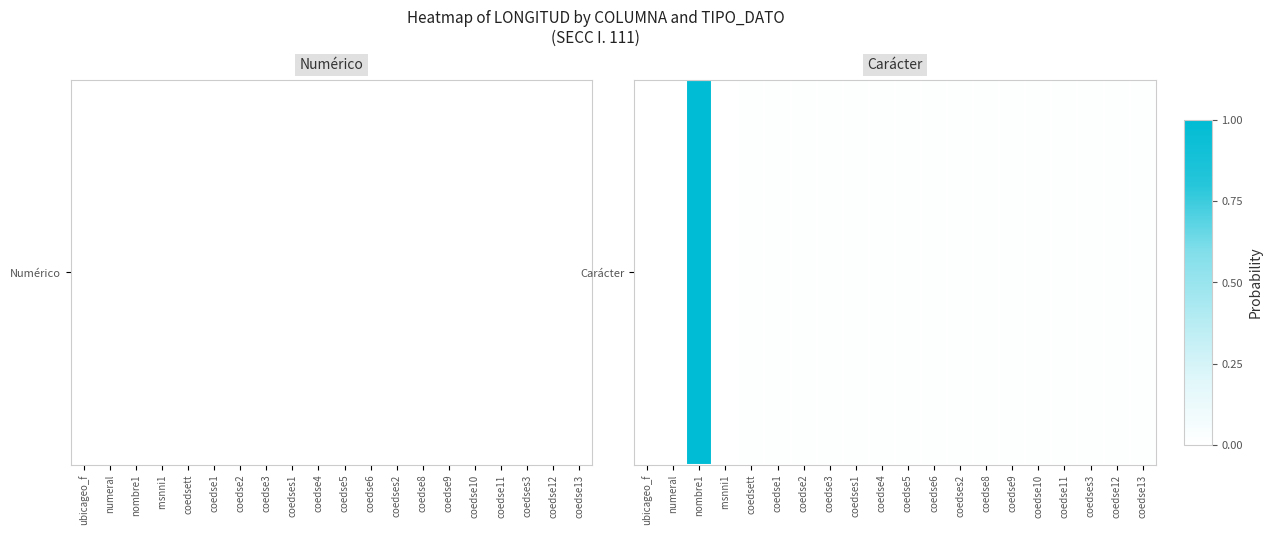

What is the difference between the maximum and minimum values?

1.0